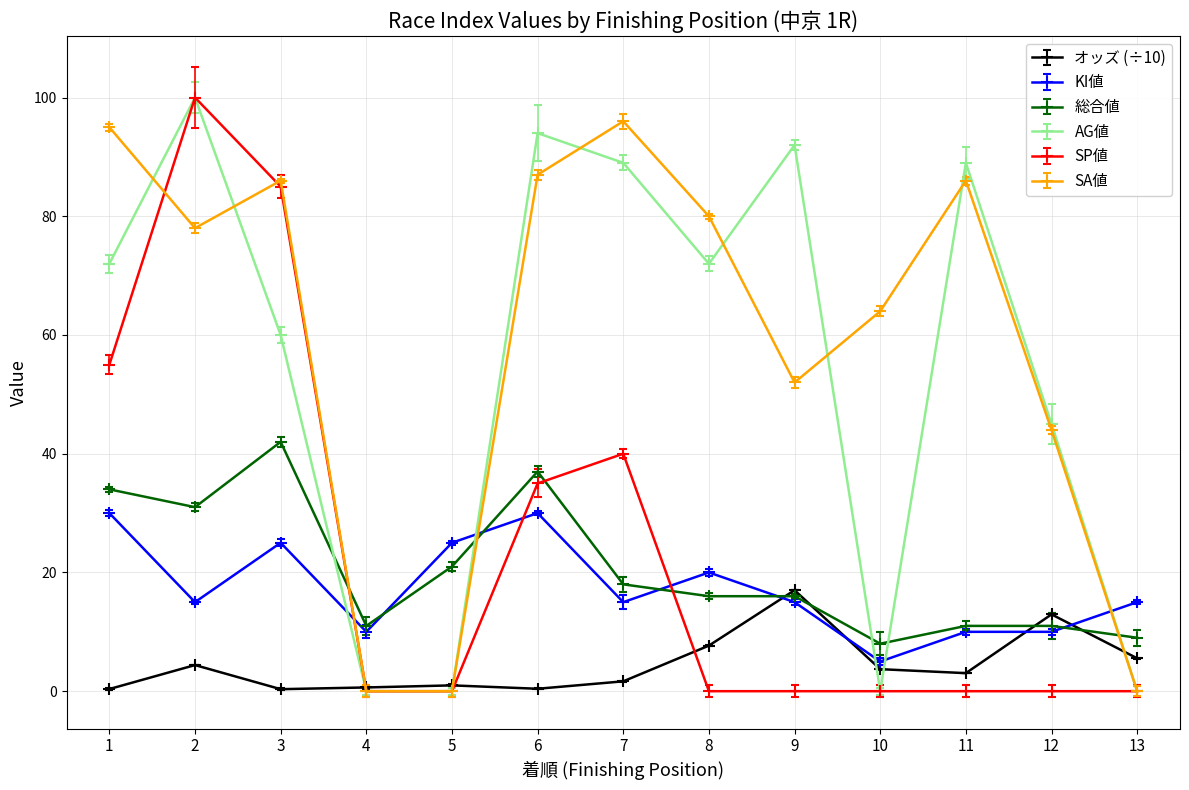

Between 2 and 3, which is larger?

2